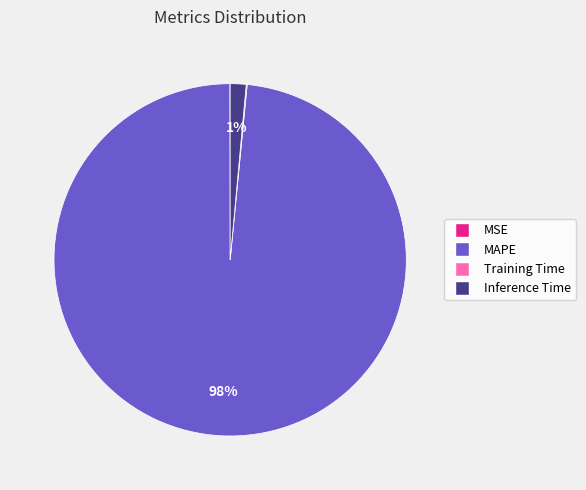

To the nearest percent, what percentage of the pie is Inference Time?

1%